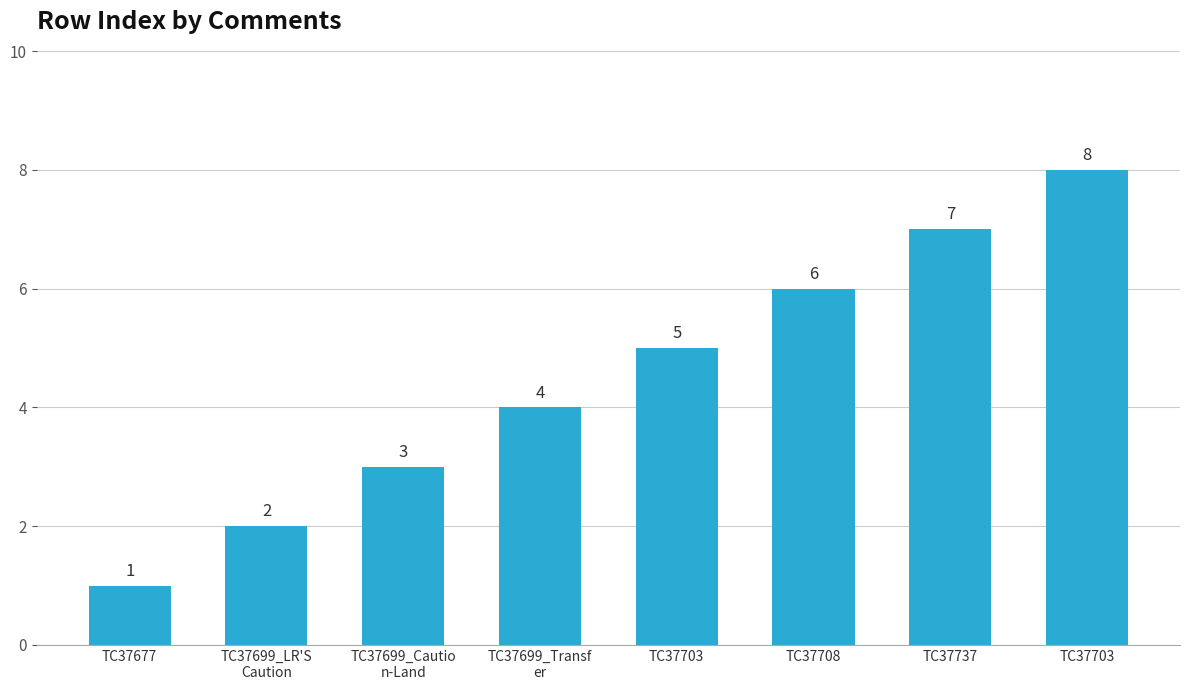

What is the change in value from TC37699_LR'S
Caution to TC37737?

+5